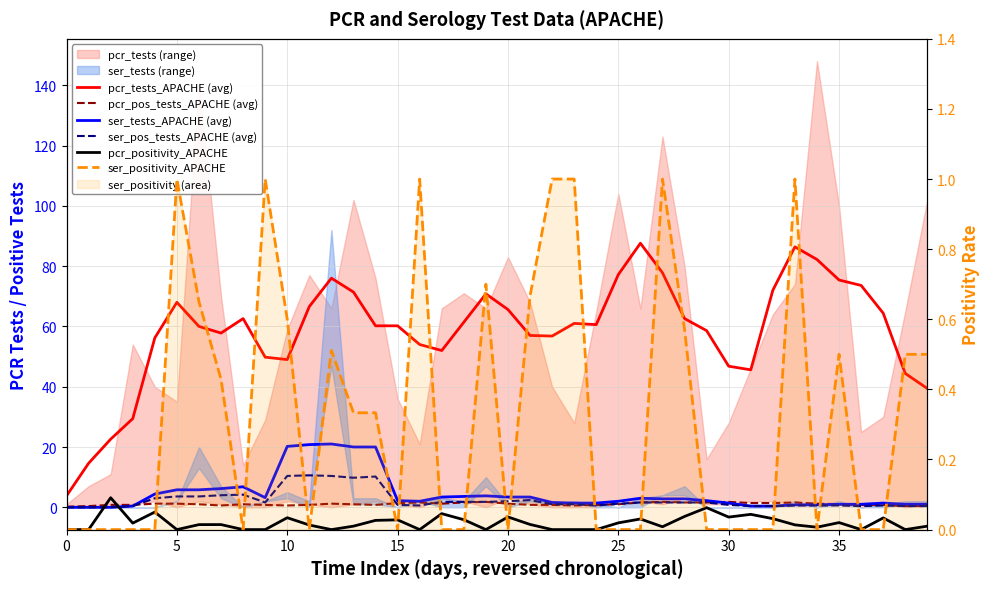

Does the chart display data point markers on the line(s)?

No